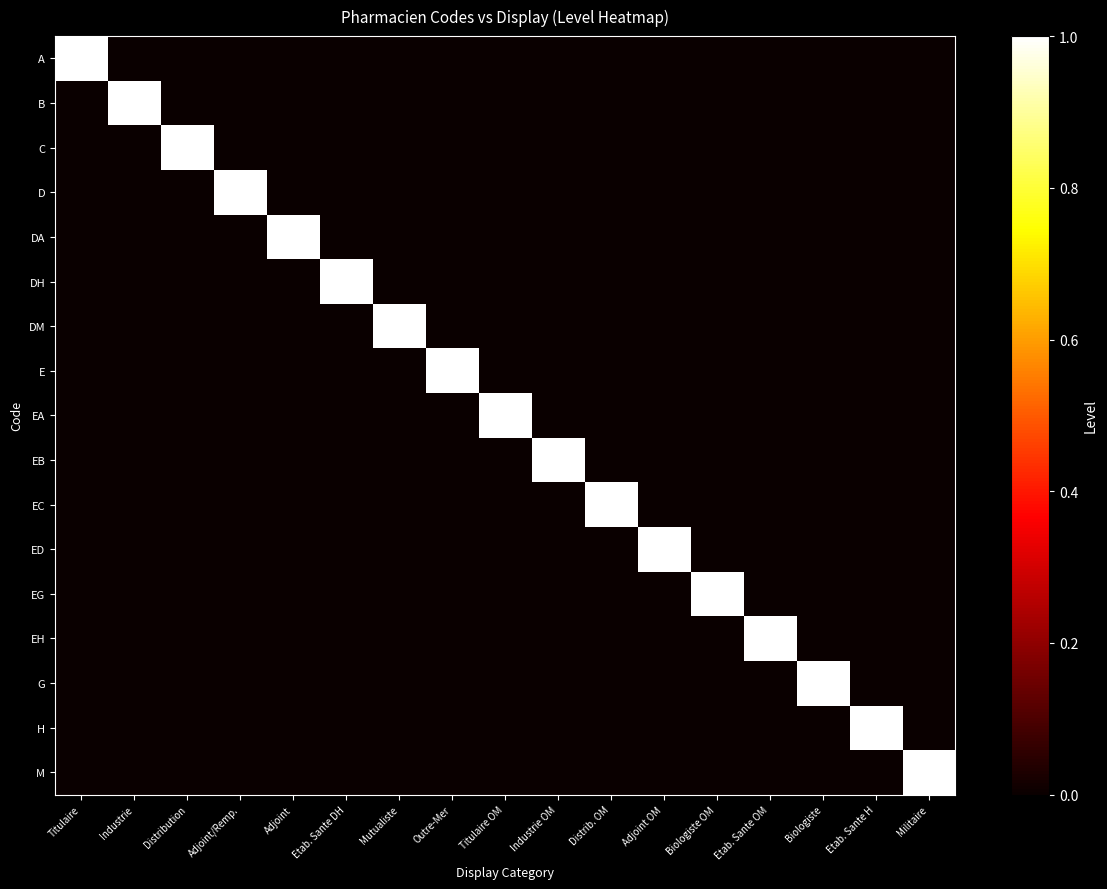

Reading left to right, extract all data points from this chart.

A: Titulaire=1	Industrie=0	Distribution=0	Adjoint/Remp.=0	Adjoint=0	Etab. Sante DH=0	Mutualiste=0	Outre-Mer=0	Titulaire OM=0	Industrie OM=0	Distrib. OM=0	Adjoint OM=0	Biologiste OM=0	Etab. Sante OM=0	Biologiste=0	Etab. Sante H=0	Militaire=0
B: Titulaire=0	Industrie=1	Distribution=0	Adjoint/Remp.=0	Adjoint=0	Etab. Sante DH=0	Mutualiste=0	Outre-Mer=0	Titulaire OM=0	Industrie OM=0	Distrib. OM=0	Adjoint OM=0	Biologiste OM=0	Etab. Sante OM=0	Biologiste=0	Etab. Sante H=0	Militaire=0
C: Titulaire=0	Industrie=0	Distribution=1	Adjoint/Remp.=0	Adjoint=0	Etab. Sante DH=0	Mutualiste=0	Outre-Mer=0	Titulaire OM=0	Industrie OM=0	Distrib. OM=0	Adjoint OM=0	Biologiste OM=0	Etab. Sante OM=0	Biologiste=0	Etab. Sante H=0	Militaire=0
D: Titulaire=0	Industrie=0	Distribution=0	Adjoint/Remp.=1	Adjoint=0	Etab. Sante DH=0	Mutualiste=0	Outre-Mer=0	Titulaire OM=0	Industrie OM=0	Distrib. OM=0	Adjoint OM=0	Biologiste OM=0	Etab. Sante OM=0	Biologiste=0	Etab. Sante H=0	Militaire=0
DA: Titulaire=0	Industrie=0	Distribution=0	Adjoint/Remp.=0	Adjoint=1	Etab. Sante DH=0	Mutualiste=0	Outre-Mer=0	Titulaire OM=0	Industrie OM=0	Distrib. OM=0	Adjoint OM=0	Biologiste OM=0	Etab. Sante OM=0	Biologiste=0	Etab. Sante H=0	Militaire=0
DH: Titulaire=0	Industrie=0	Distribution=0	Adjoint/Remp.=0	Adjoint=0	Etab. Sante DH=1	Mutualiste=0	Outre-Mer=0	Titulaire OM=0	Industrie OM=0	Distrib. OM=0	Adjoint OM=0	Biologiste OM=0	Etab. Sante OM=0	Biologiste=0	Etab. Sante H=0	Militaire=0
DM: Titulaire=0	Industrie=0	Distribution=0	Adjoint/Remp.=0	Adjoint=0	Etab. Sante DH=0	Mutualiste=1	Outre-Mer=0	Titulaire OM=0	Industrie OM=0	Distrib. OM=0	Adjoint OM=0	Biologiste OM=0	Etab. Sante OM=0	Biologiste=0	Etab. Sante H=0	Militaire=0
E: Titulaire=0	Industrie=0	Distribution=0	Adjoint/Remp.=0	Adjoint=0	Etab. Sante DH=0	Mutualiste=0	Outre-Mer=1	Titulaire OM=0	Industrie OM=0	Distrib. OM=0	Adjoint OM=0	Biologiste OM=0	Etab. Sante OM=0	Biologiste=0	Etab. Sante H=0	Militaire=0
EA: Titulaire=0	Industrie=0	Distribution=0	Adjoint/Remp.=0	Adjoint=0	Etab. Sante DH=0	Mutualiste=0	Outre-Mer=0	Titulaire OM=1	Industrie OM=0	Distrib. OM=0	Adjoint OM=0	Biologiste OM=0	Etab. Sante OM=0	Biologiste=0	Etab. Sante H=0	Militaire=0
EB: Titulaire=0	Industrie=0	Distribution=0	Adjoint/Remp.=0	Adjoint=0	Etab. Sante DH=0	Mutualiste=0	Outre-Mer=0	Titulaire OM=0	Industrie OM=1	Distrib. OM=0	Adjoint OM=0	Biologiste OM=0	Etab. Sante OM=0	Biologiste=0	Etab. Sante H=0	Militaire=0
EC: Titulaire=0	Industrie=0	Distribution=0	Adjoint/Remp.=0	Adjoint=0	Etab. Sante DH=0	Mutualiste=0	Outre-Mer=0	Titulaire OM=0	Industrie OM=0	Distrib. OM=1	Adjoint OM=0	Biologiste OM=0	Etab. Sante OM=0	Biologiste=0	Etab. Sante H=0	Militaire=0
ED: Titulaire=0	Industrie=0	Distribution=0	Adjoint/Remp.=0	Adjoint=0	Etab. Sante DH=0	Mutualiste=0	Outre-Mer=0	Titulaire OM=0	Industrie OM=0	Distrib. OM=0	Adjoint OM=1	Biologiste OM=0	Etab. Sante OM=0	Biologiste=0	Etab. Sante H=0	Militaire=0
EG: Titulaire=0	Industrie=0	Distribution=0	Adjoint/Remp.=0	Adjoint=0	Etab. Sante DH=0	Mutualiste=0	Outre-Mer=0	Titulaire OM=0	Industrie OM=0	Distrib. OM=0	Adjoint OM=0	Biologiste OM=1	Etab. Sante OM=0	Biologiste=0	Etab. Sante H=0	Militaire=0
EH: Titulaire=0	Industrie=0	Distribution=0	Adjoint/Remp.=0	Adjoint=0	Etab. Sante DH=0	Mutualiste=0	Outre-Mer=0	Titulaire OM=0	Industrie OM=0	Distrib. OM=0	Adjoint OM=0	Biologiste OM=0	Etab. Sante OM=1	Biologiste=0	Etab. Sante H=0	Militaire=0
G: Titulaire=0	Industrie=0	Distribution=0	Adjoint/Remp.=0	Adjoint=0	Etab. Sante DH=0	Mutualiste=0	Outre-Mer=0	Titulaire OM=0	Industrie OM=0	Distrib. OM=0	Adjoint OM=0	Biologiste OM=0	Etab. Sante OM=0	Biologiste=1	Etab. Sante H=0	Militaire=0
H: Titulaire=0	Industrie=0	Distribution=0	Adjoint/Remp.=0	Adjoint=0	Etab. Sante DH=0	Mutualiste=0	Outre-Mer=0	Titulaire OM=0	Industrie OM=0	Distrib. OM=0	Adjoint OM=0	Biologiste OM=0	Etab. Sante OM=0	Biologiste=0	Etab. Sante H=1	Militaire=0
M: Titulaire=0	Industrie=0	Distribution=0	Adjoint/Remp.=0	Adjoint=0	Etab. Sante DH=0	Mutualiste=0	Outre-Mer=0	Titulaire OM=0	Industrie OM=0	Distrib. OM=0	Adjoint OM=0	Biologiste OM=0	Etab. Sante OM=0	Biologiste=0	Etab. Sante H=0	Militaire=1